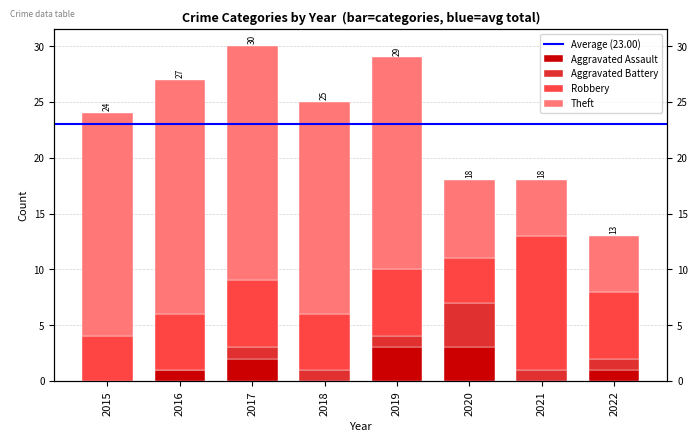

What is the difference between the highest and lowest values at 2020?

4